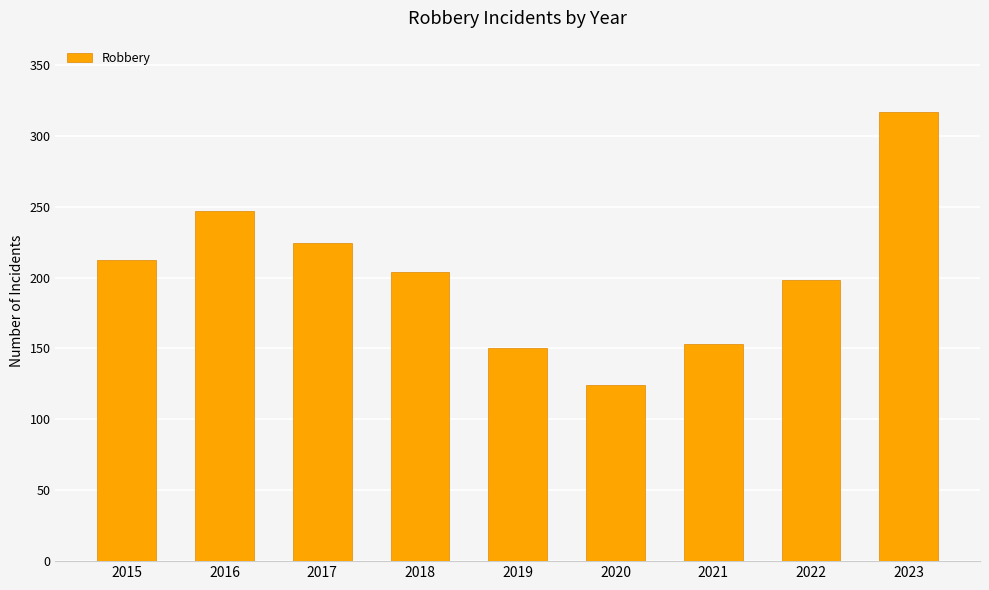

What is the sum of the values at 2022 and 2020?

322